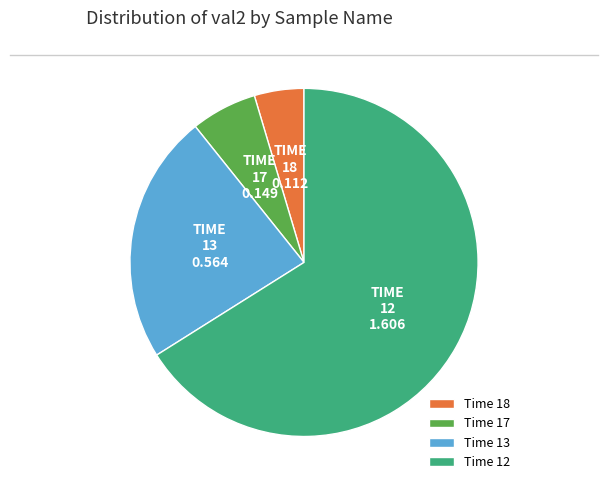

Which slice is the largest?

Time 12